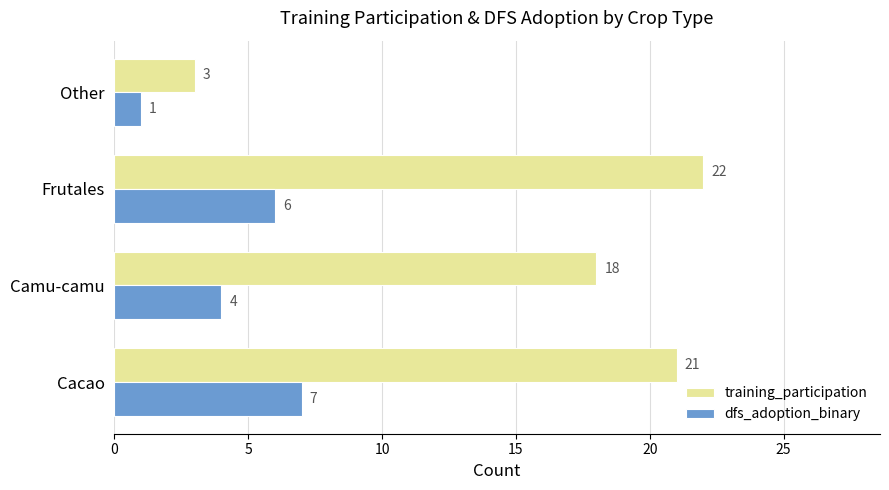

How many values in the training_participation series are below 21?

2